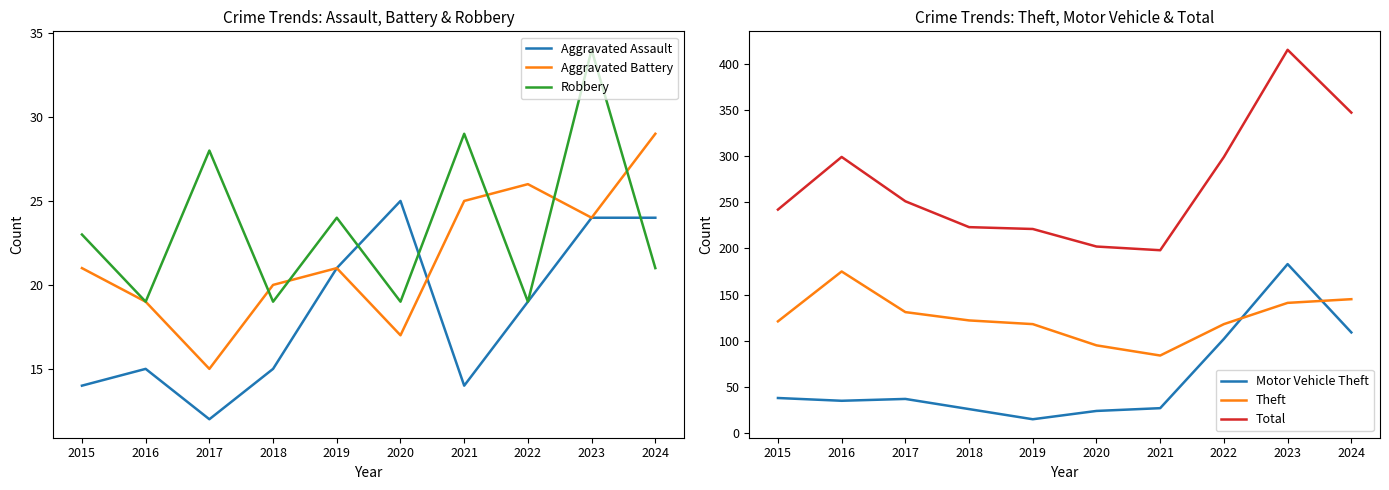

Between 2023 and 2020, which is larger?

2020